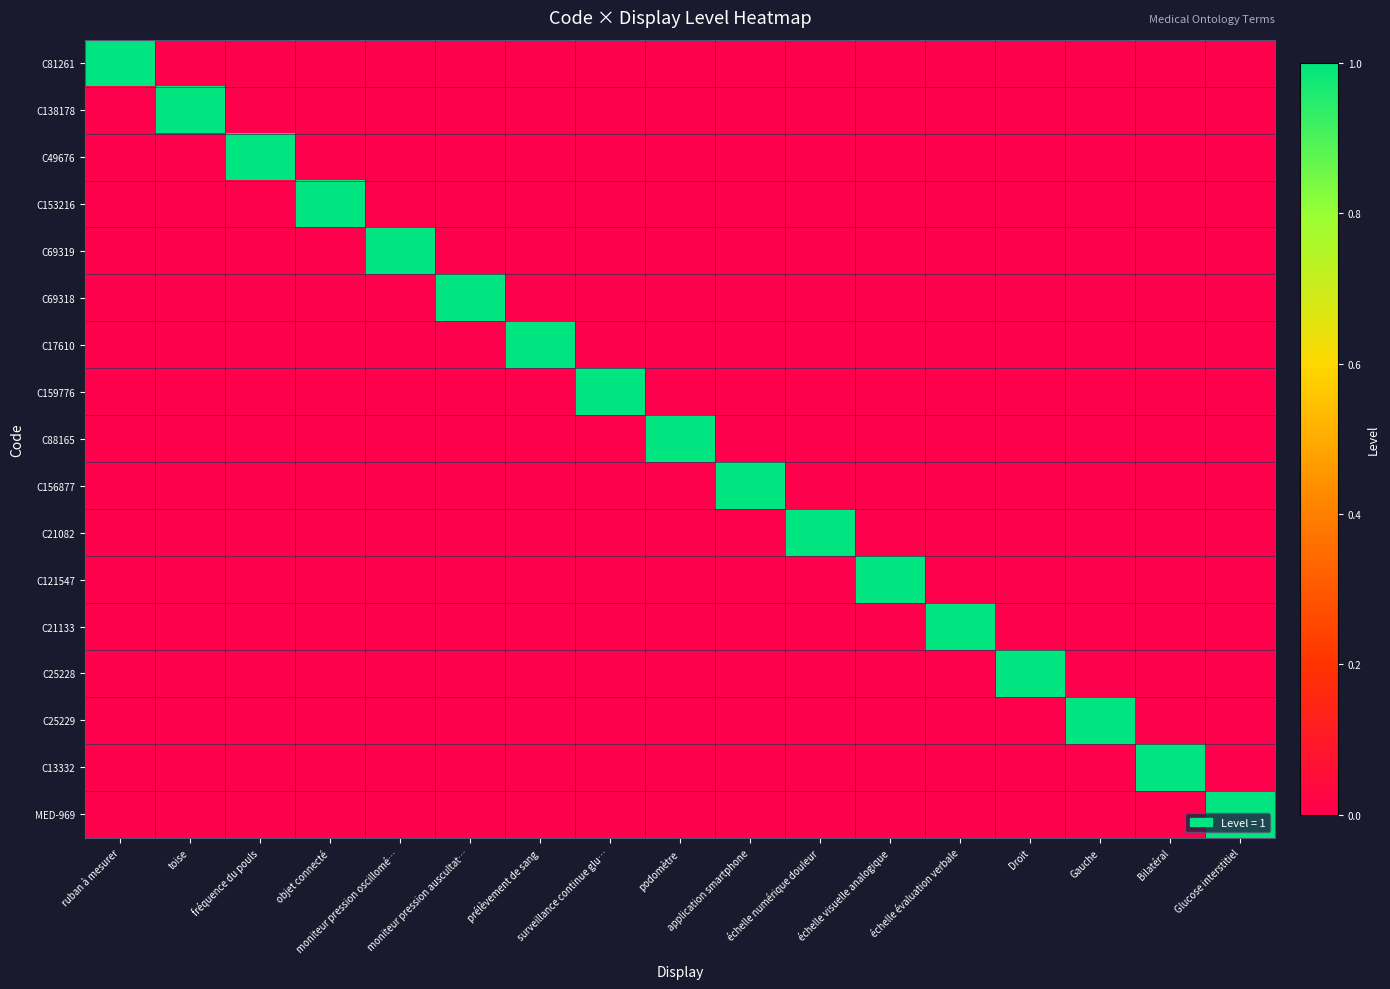

What is the maximum value shown in the chart?

1